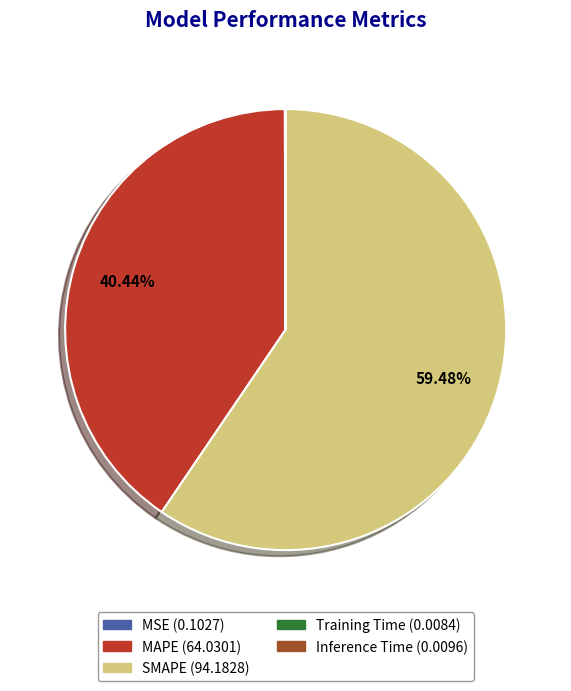

The MAPE slice represents 40% of the pie. True or false?

True